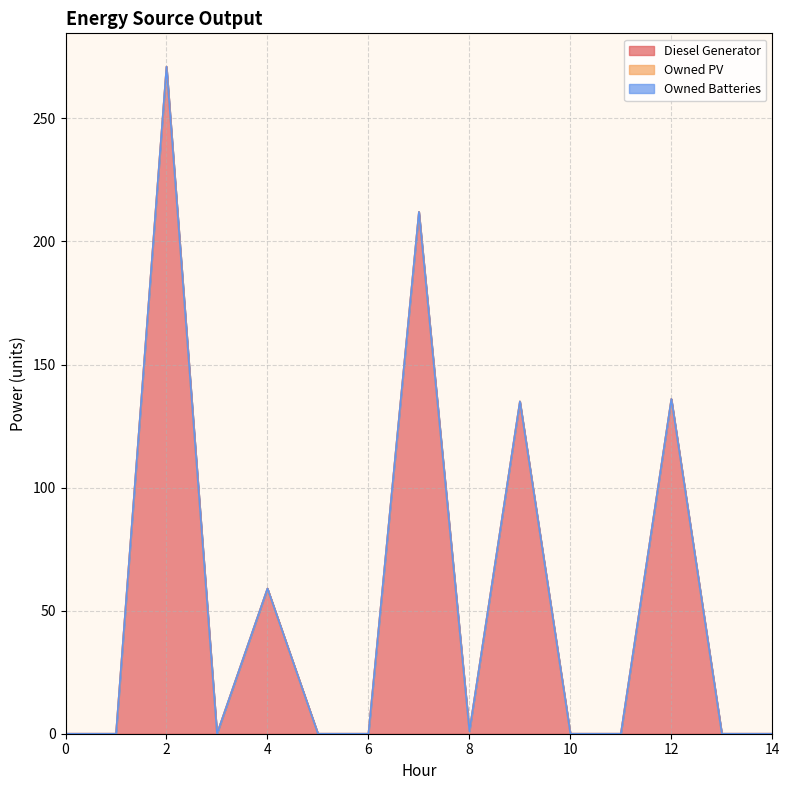

What is the difference between the maximum and minimum values in the Diesel Generator series?

271.0